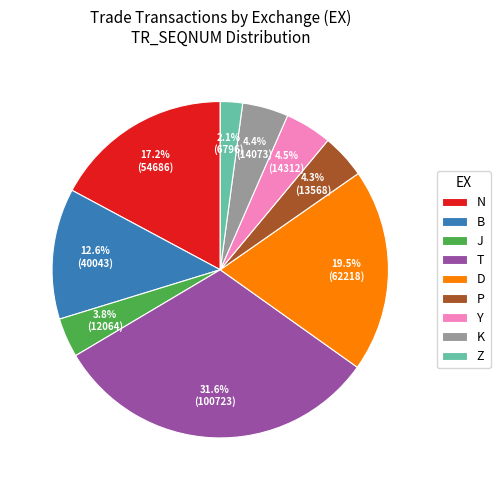

Combined, do N and T account for over 50%?

No